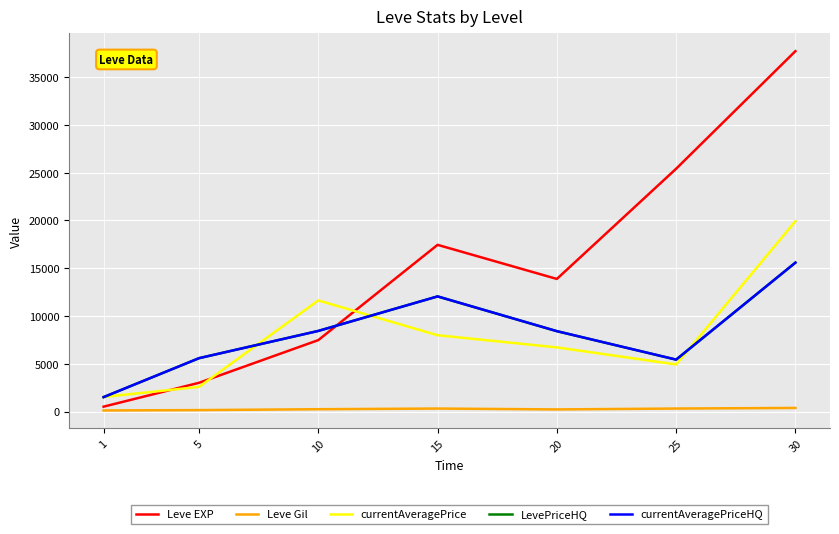

List the labels in order of currentAveragePriceHQ value, largest first.

30, 15, 10, 20, 5, 25, 1